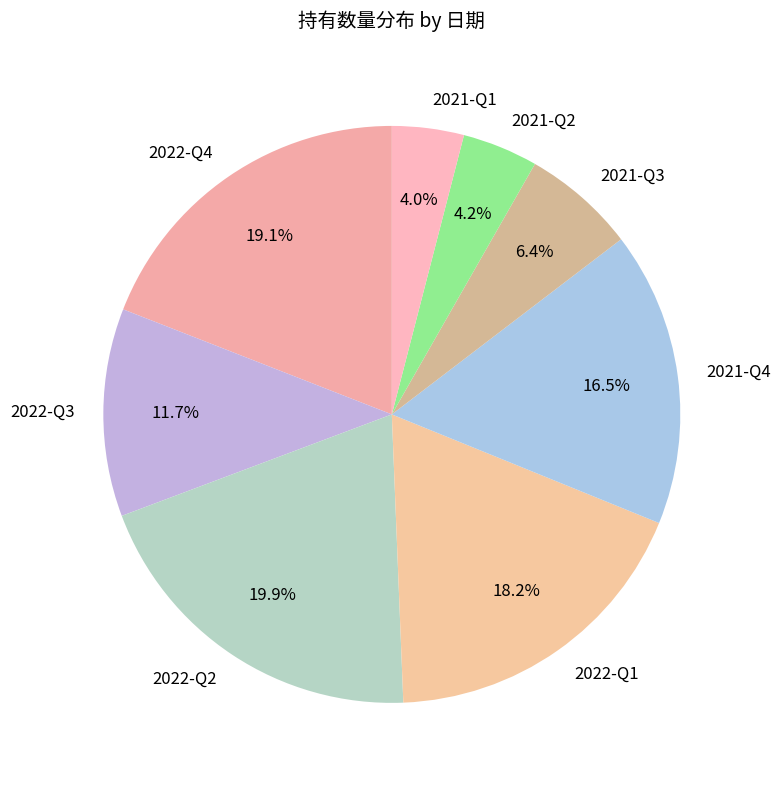

To the nearest percent, what is the difference between the largest and smallest slice percentages?

16%